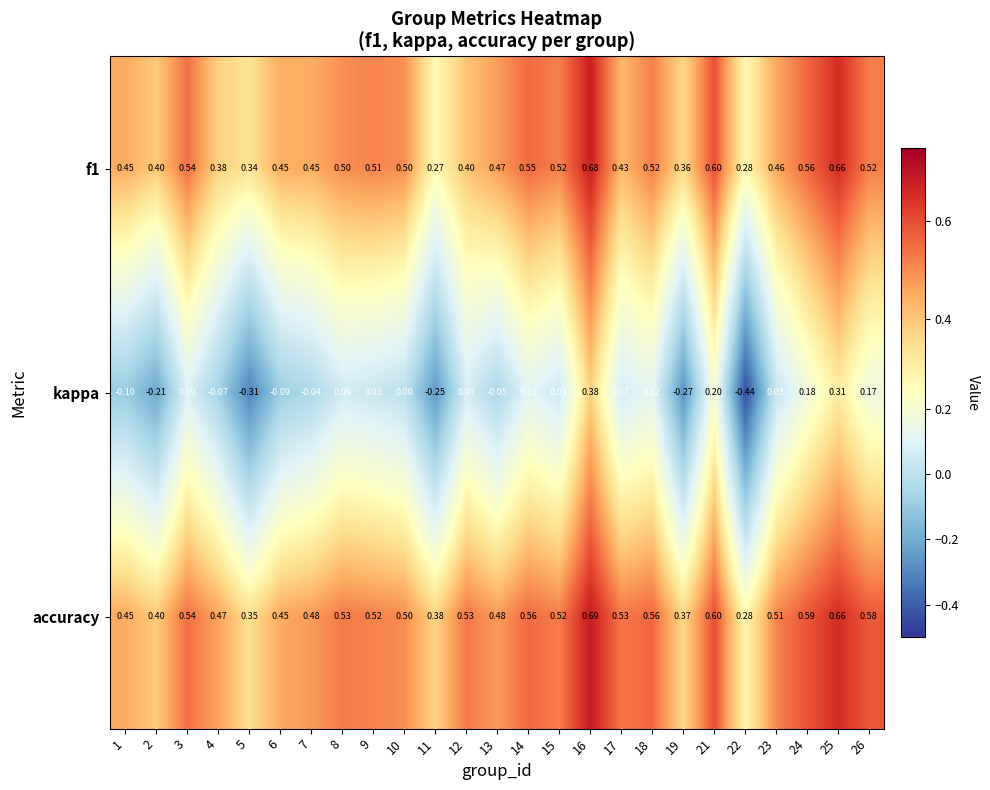

Is the value of kappa at 17 greater than the value of accuracy at 25?

No